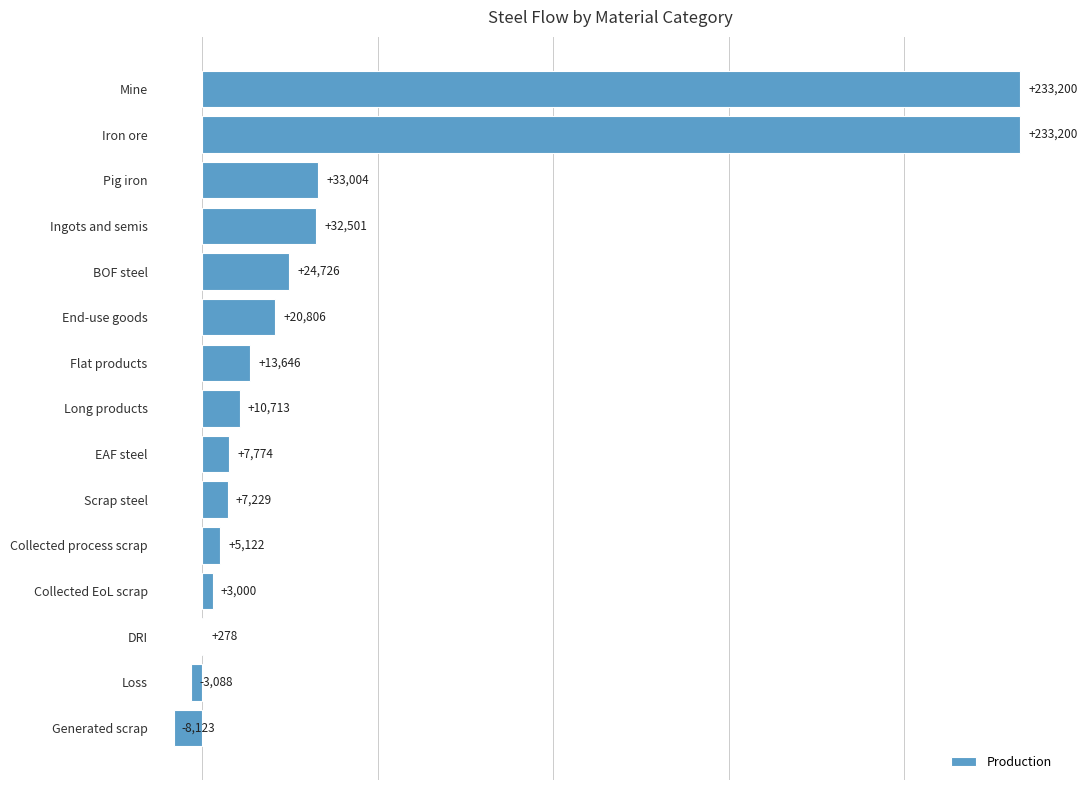

True or false: the data shows 32500.7 at Ingots and semis.

True